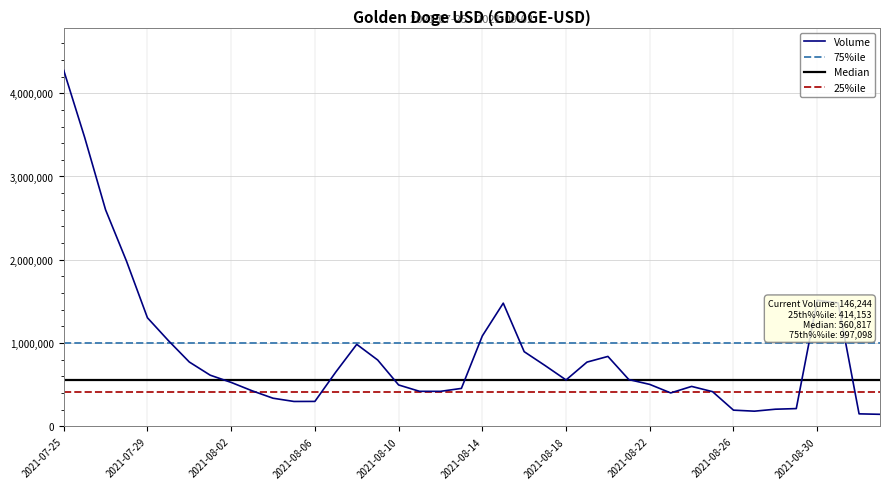

At which label does Volume reach its peak?

2021-07-25